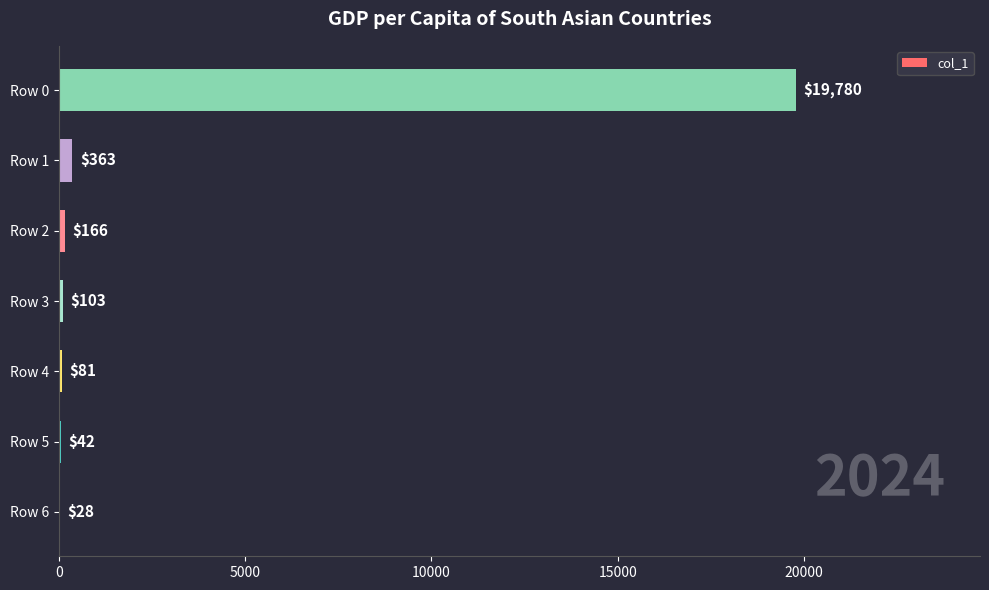

Is it true that the value at Row 1 is 363?

True